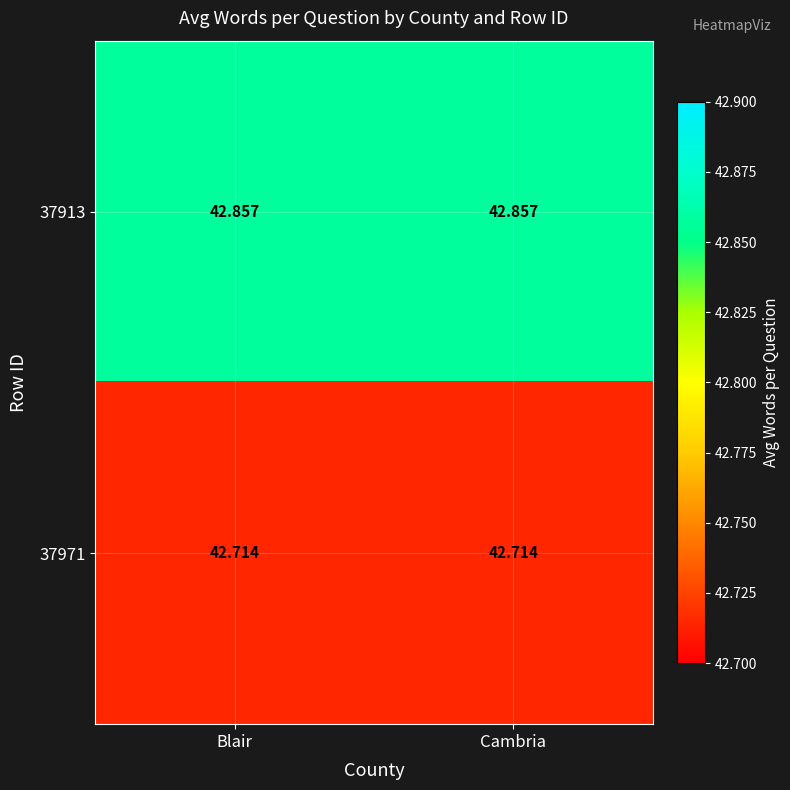

Is the value of 37971 at Blair greater than the value of 37913 at Blair?

No